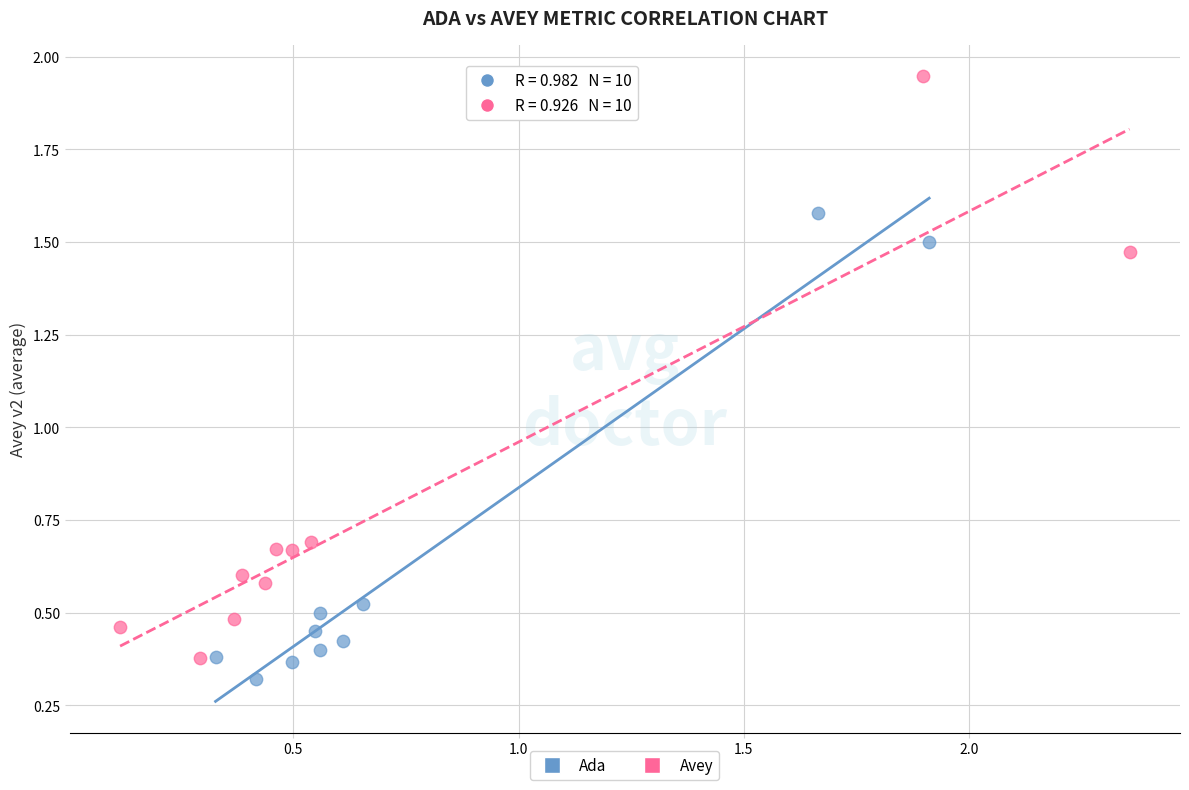

What are all the series names shown in the legend?

Ada, Avey